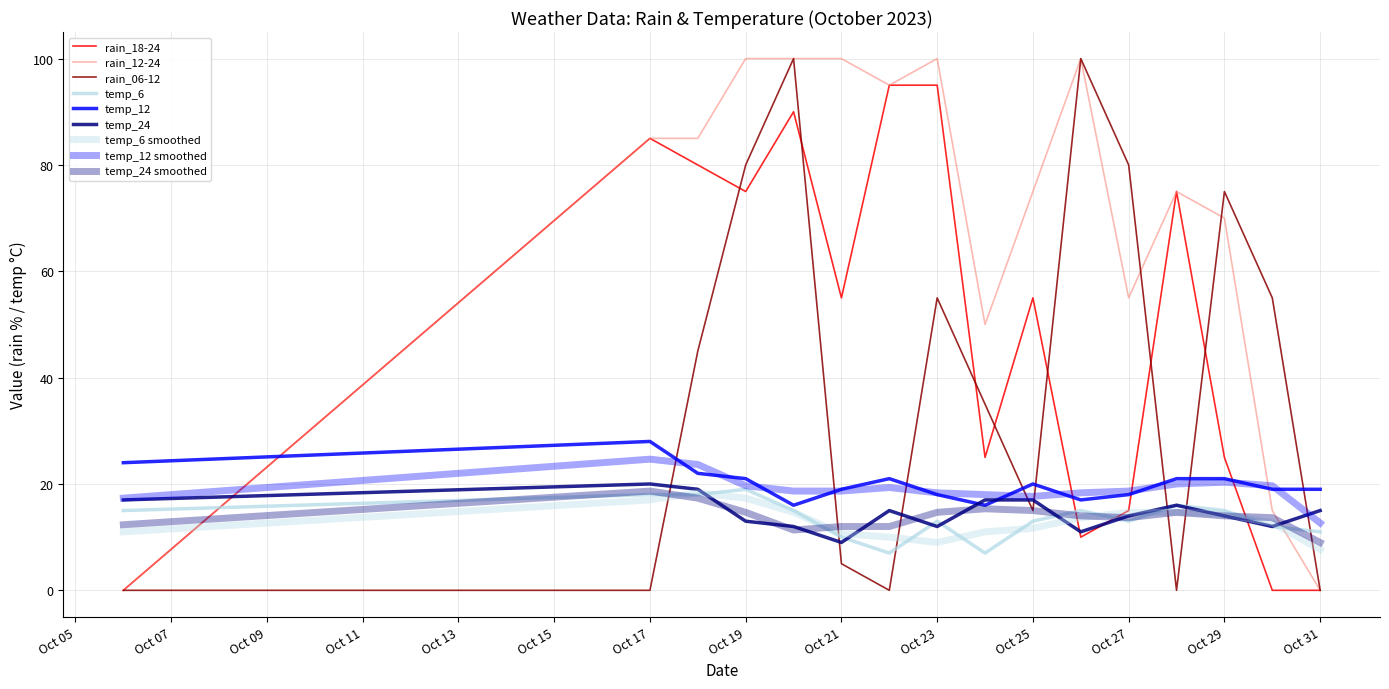

How many intersections are there between temp_24 and temp_12?

2